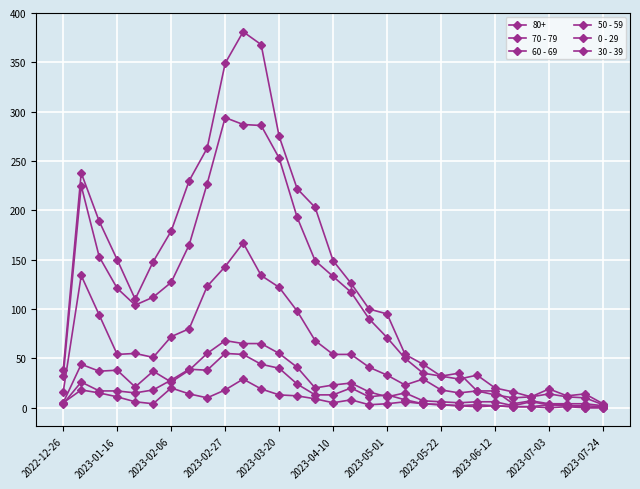

How many values in the 60 - 69 series are below 51?

15